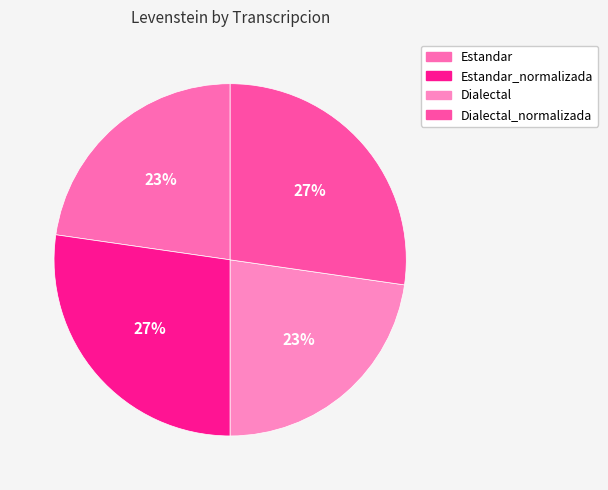

Rank the categories by value from lowest to highest.

Estandar, Dialectal, Estandar_normalizada, Dialectal_normalizada